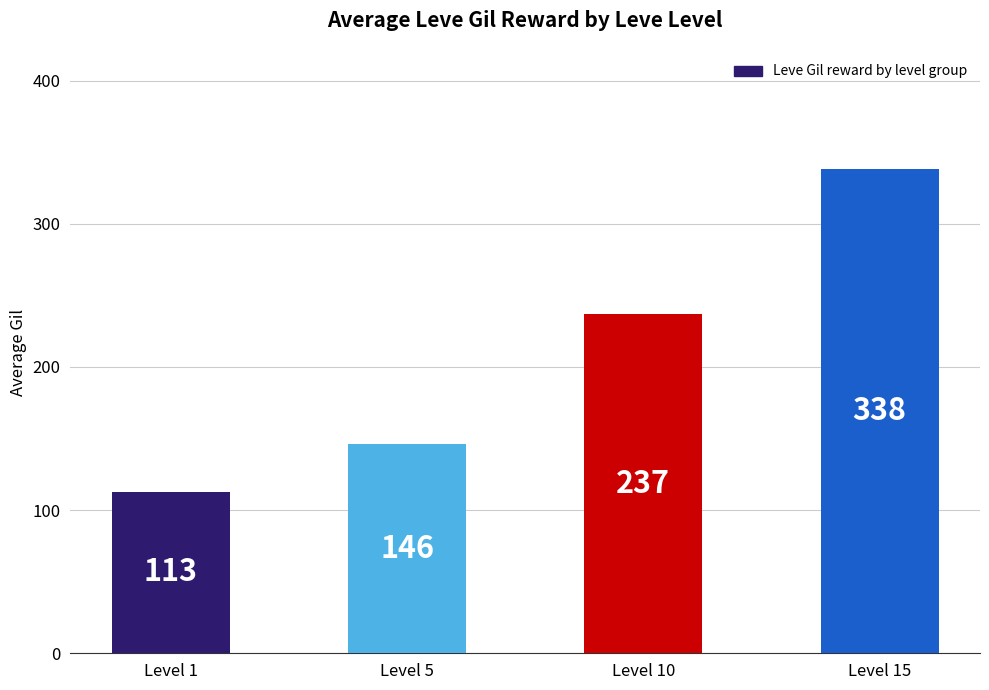

Which category has the highest value across all series?

Level 15